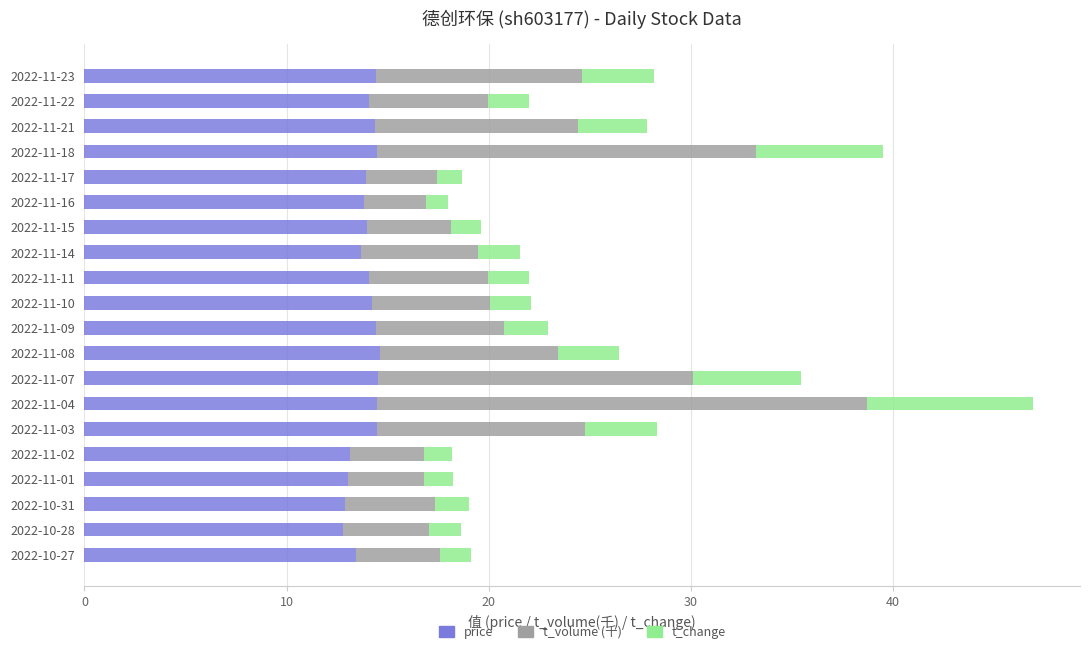

At which category is the sum across all series the highest?

2022-11-04